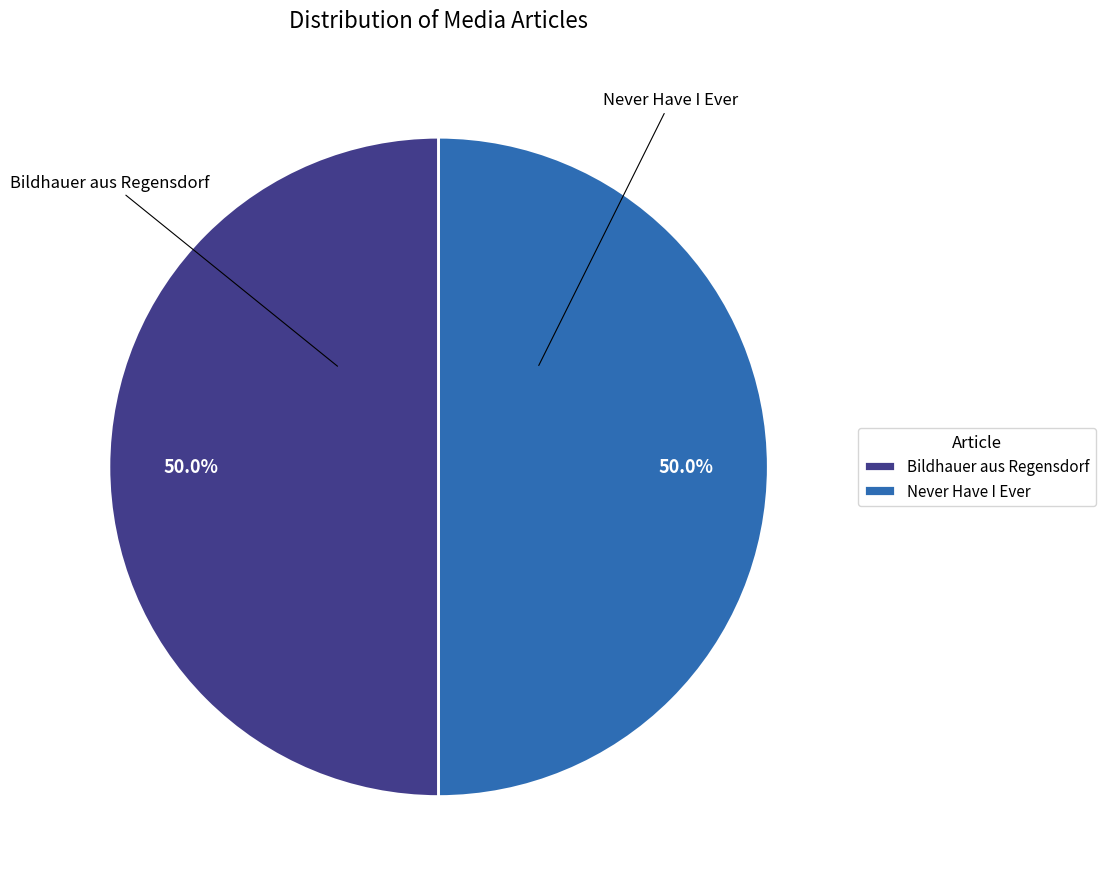

Approximately how many times larger is the value at Bildhauer aus Regensdorf compared to Never Have I Ever?

1.0